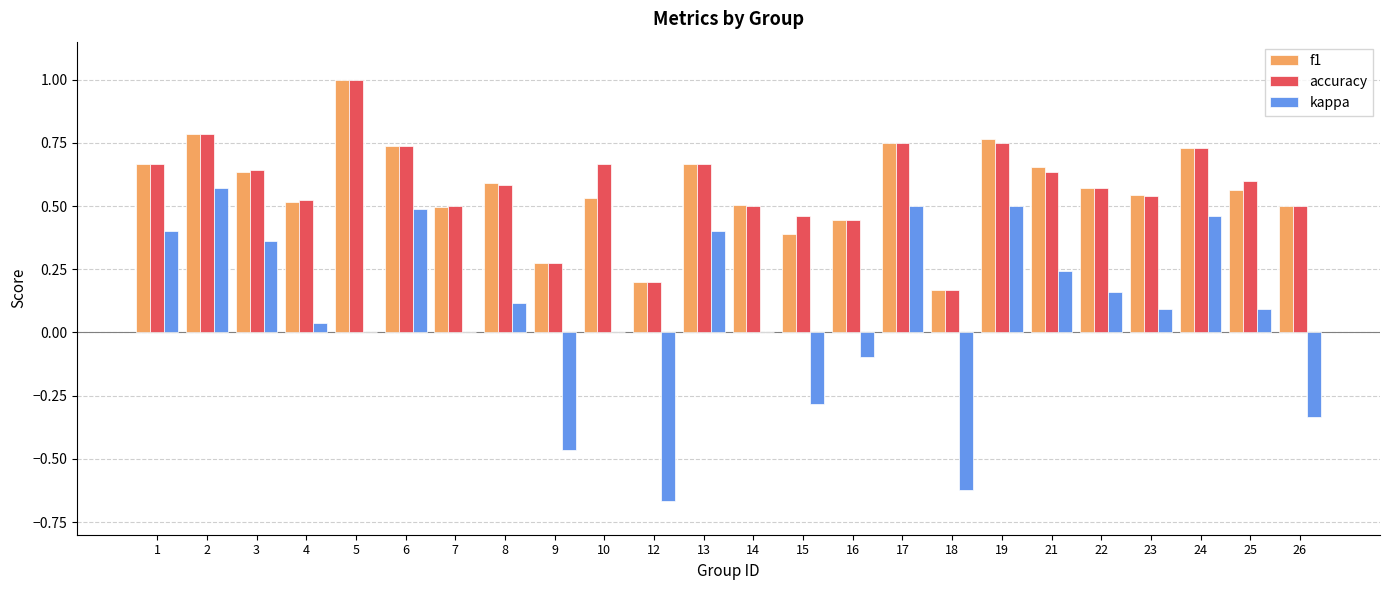

Count the number of categories in the chart.

24